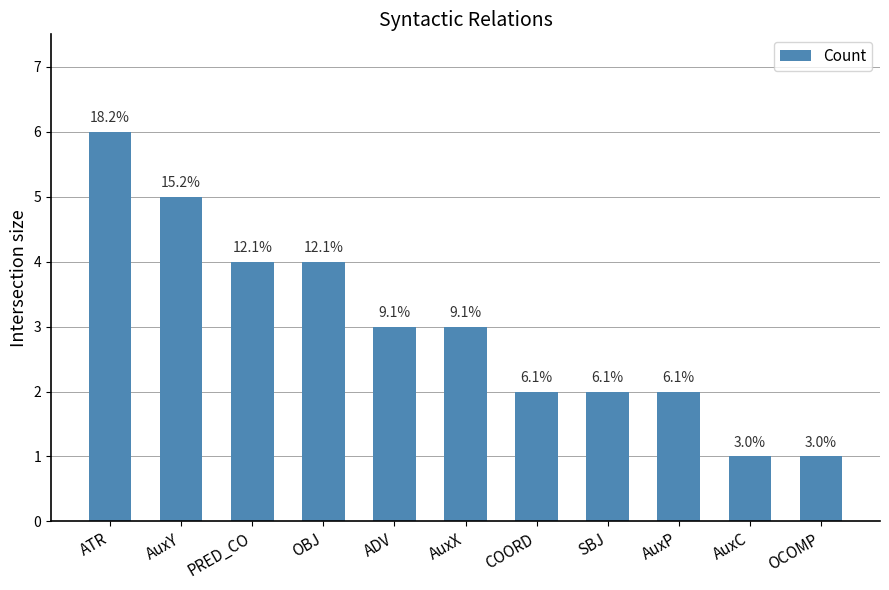

What is the sum of all values?

33